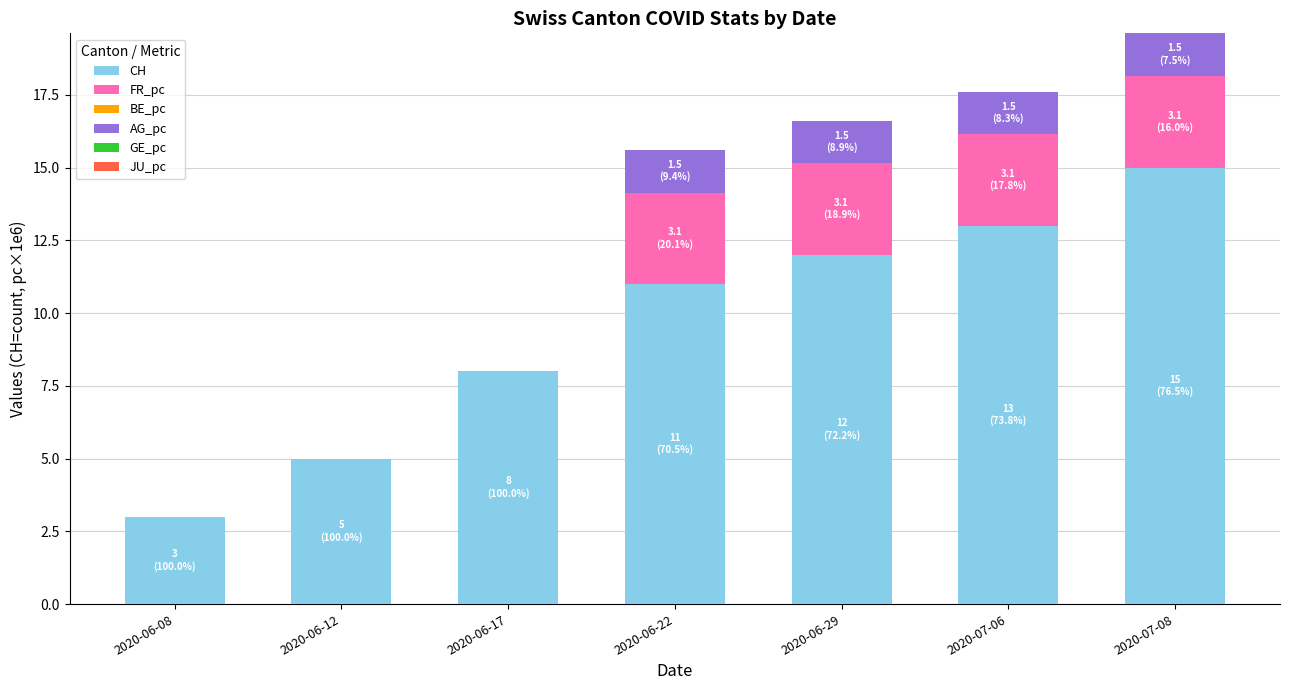

What is the total value across all series at 2020-06-22?

15.6